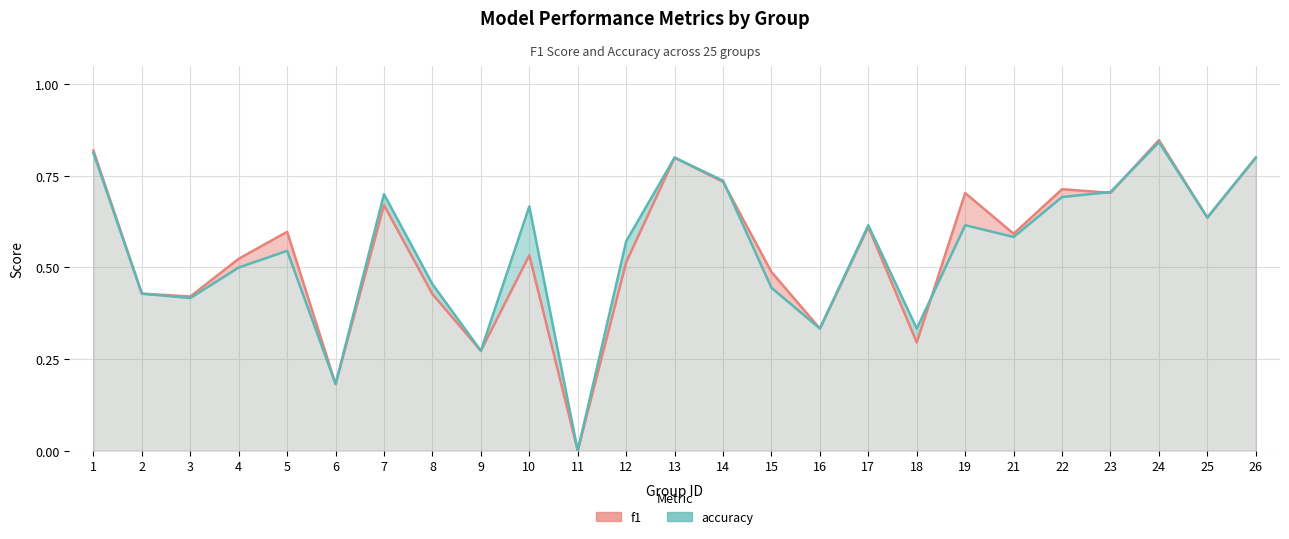

Reading right to left, extract all data points from this chart.

f1: 26=0.8	25=0.6	24=0.8	23=0.7	22=0.7	21=0.6	19=0.7	18=0.3	17=0.6	16=0.3	15=0.5	14=0.7	13=0.8	12=0.5	11=0.0	10=0.5	9=0.3	8=0.4	7=0.7	6=0.2	5=0.6	4=0.5	3=0.4	2=0.4	1=0.8
accuracy: 26=0.8	25=0.6	24=0.8	23=0.7	22=0.7	21=0.6	19=0.6	18=0.3	17=0.6	16=0.3	15=0.4	14=0.7	13=0.8	12=0.6	11=0.0	10=0.7	9=0.3	8=0.5	7=0.7	6=0.2	5=0.5	4=0.5	3=0.4	2=0.4	1=0.8